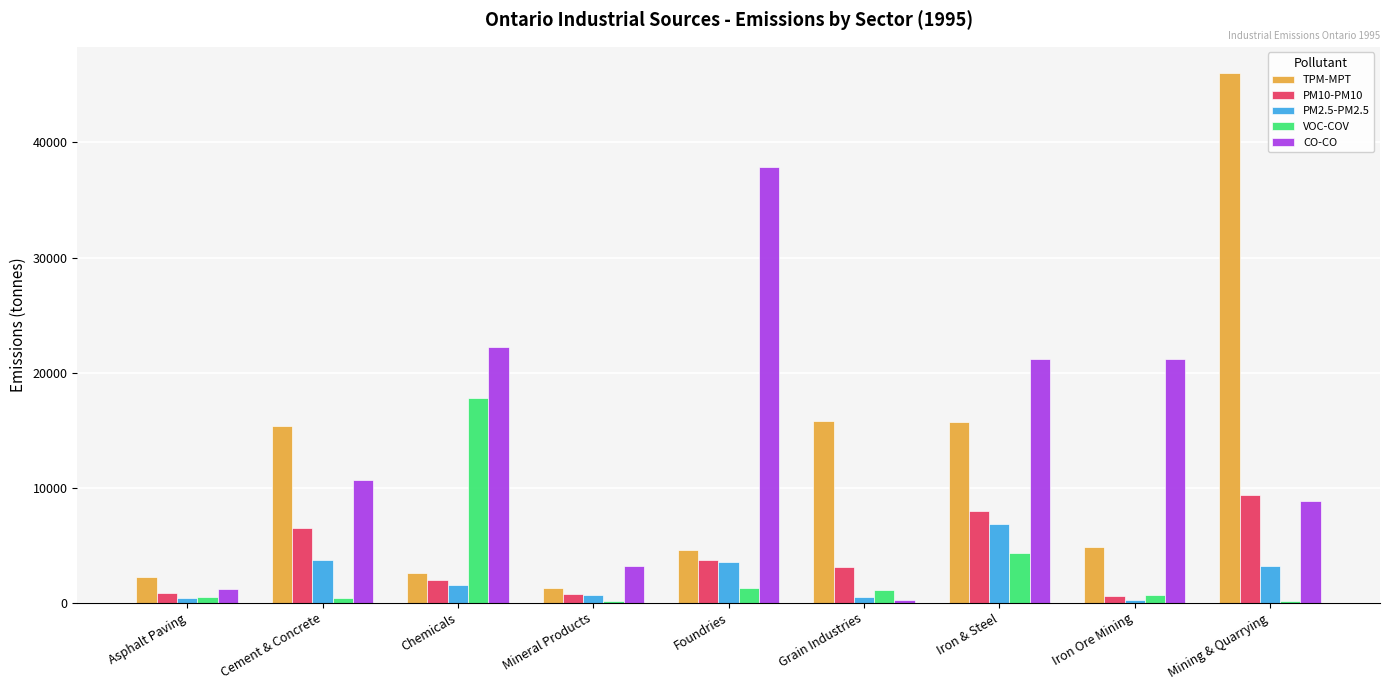

What is the maximum value for TPM-MPT?

46017